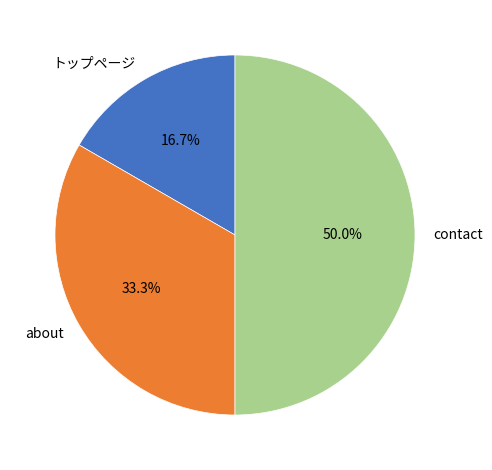

To the nearest percent, what is the difference between the about and トップページ slice percentages?

17%